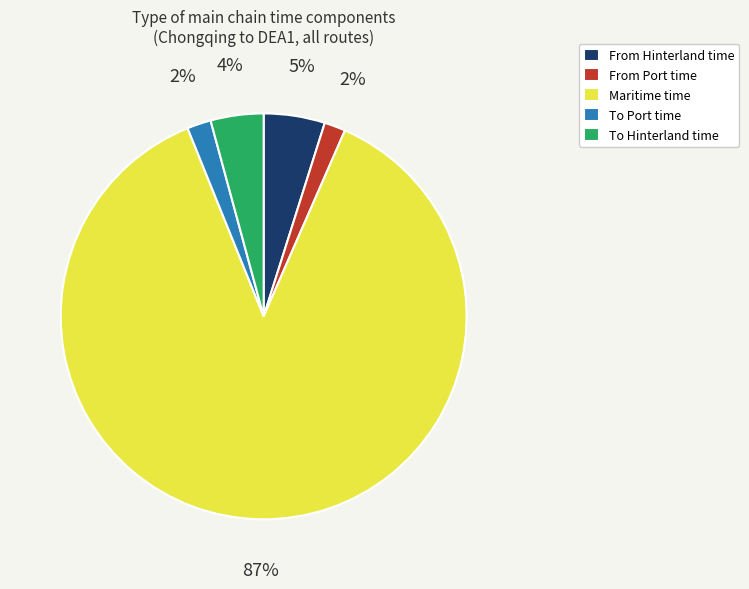

The From Hinterland time slice represents 5% of the pie. True or false?

True